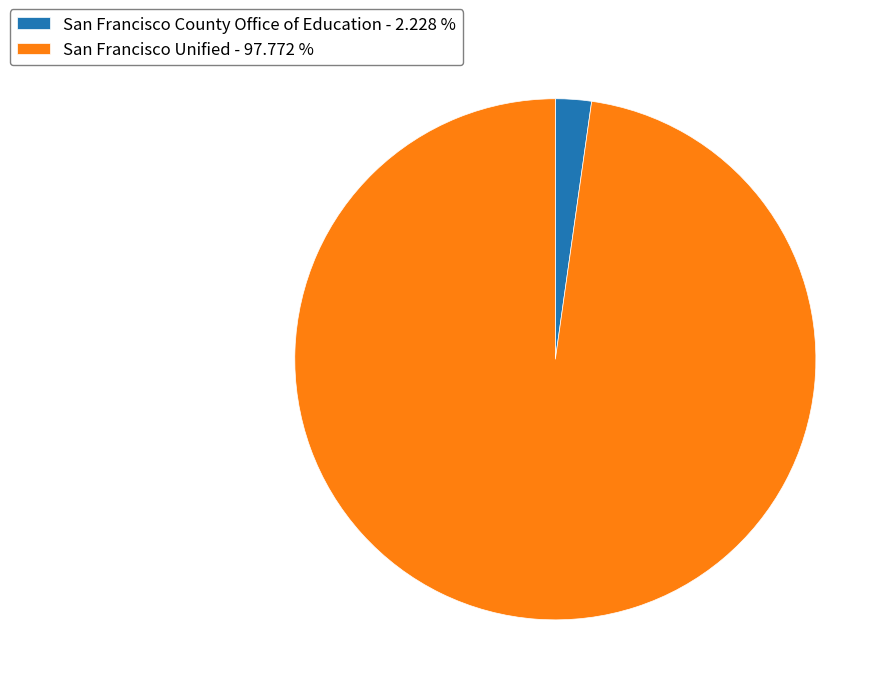

Approximately how many times larger is the value at San Francisco Unified - 97.772 % compared to San Francisco County Office of Education - 2.228 %?

43.9